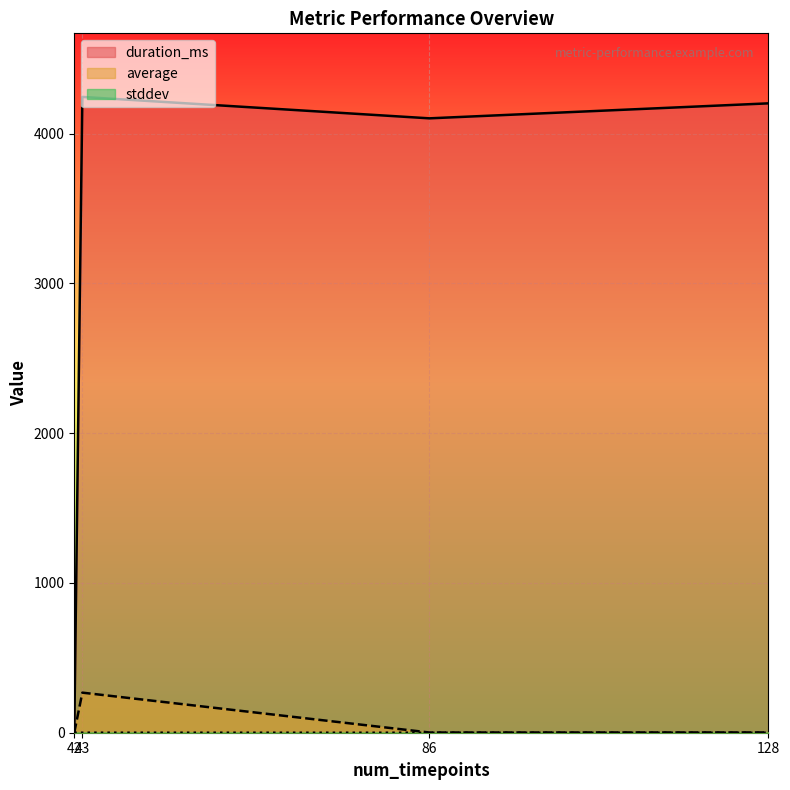

True or false: stddev and duration_ms intersect in this chart.

True